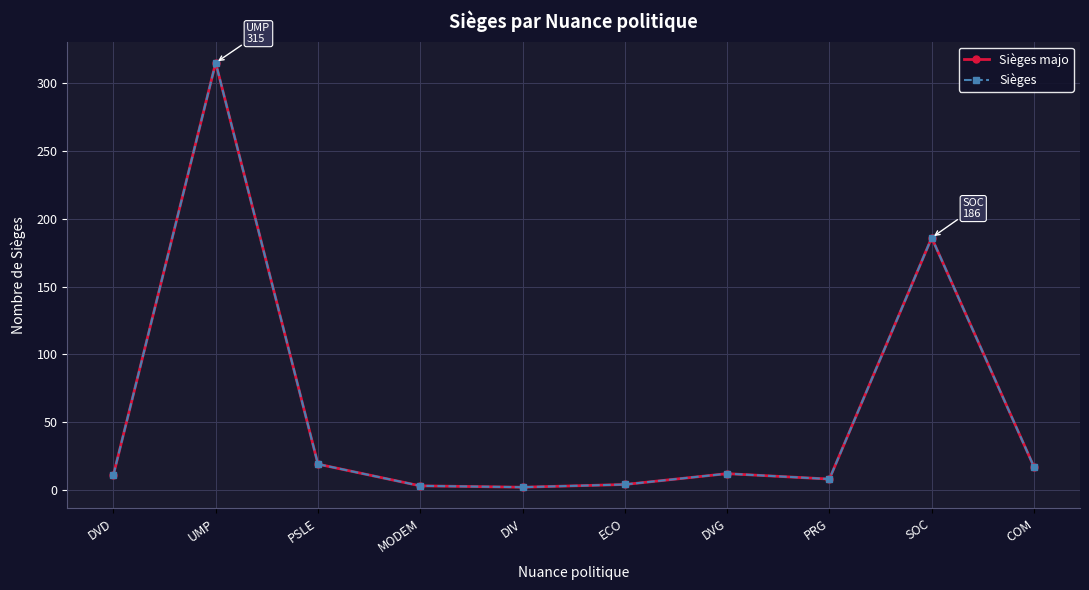

What is the average value of the Sièges majo series?

58